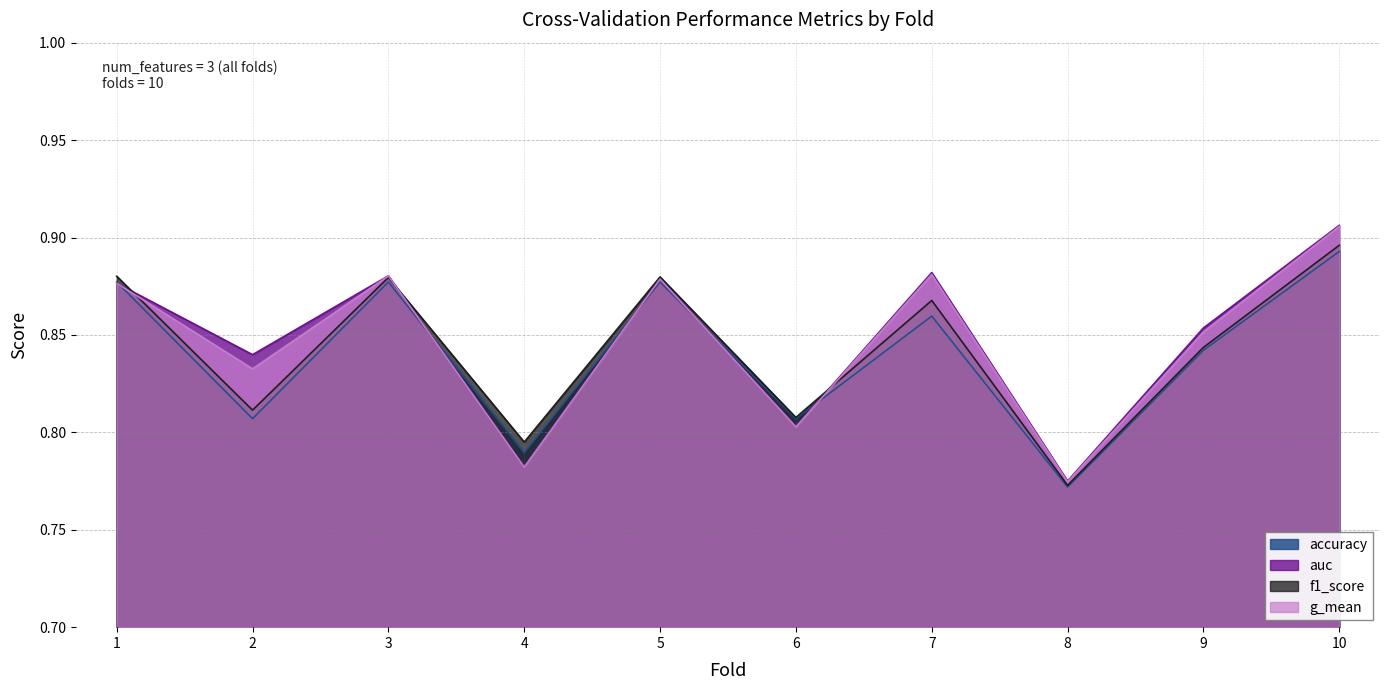

How many f1_score values are between 0 and 1?

10